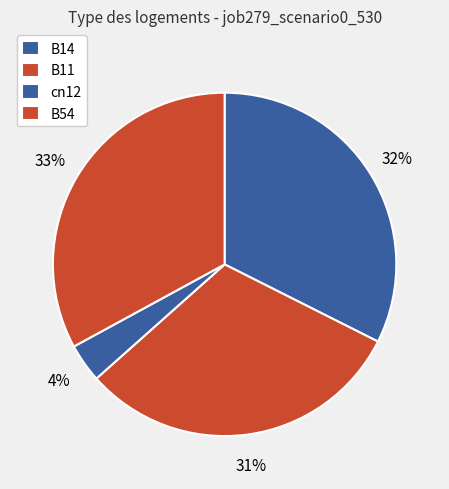

Which slice is the largest?

B54